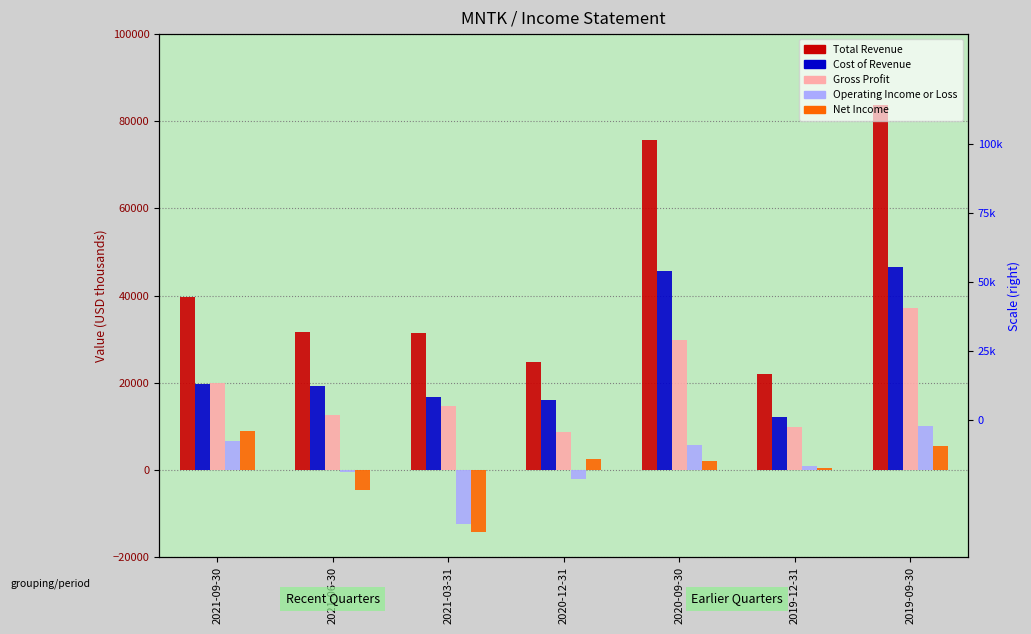

What is the minimum value for Net Income?

-14300